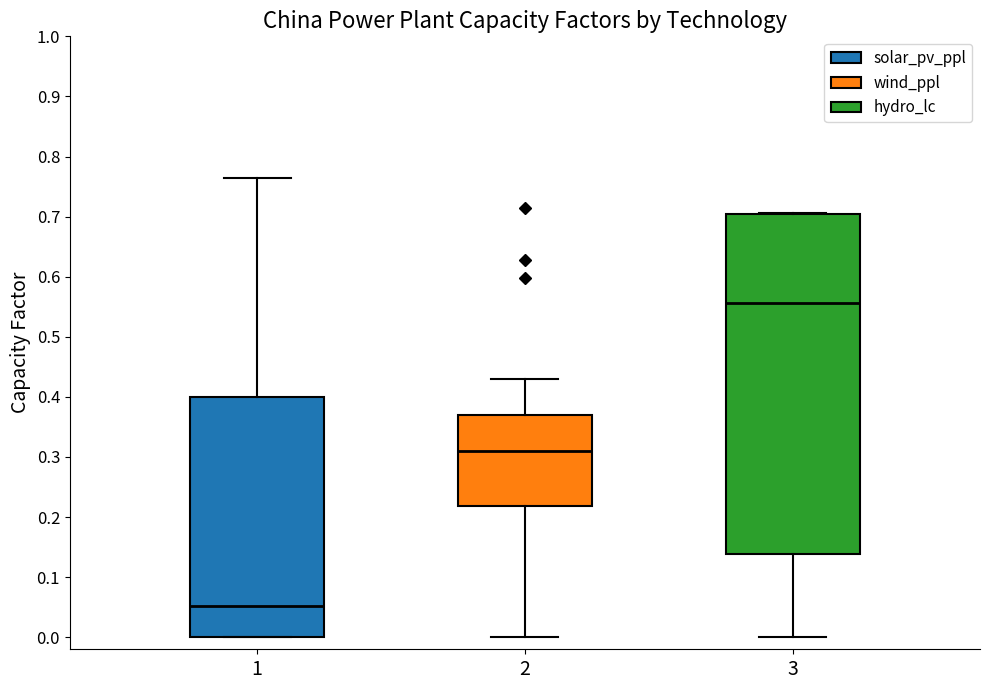

Where is the lower edge of the box at x = 1 on the y-axis? The values are not printed on the chart, so give them approximately, as read against the axis.

0.00